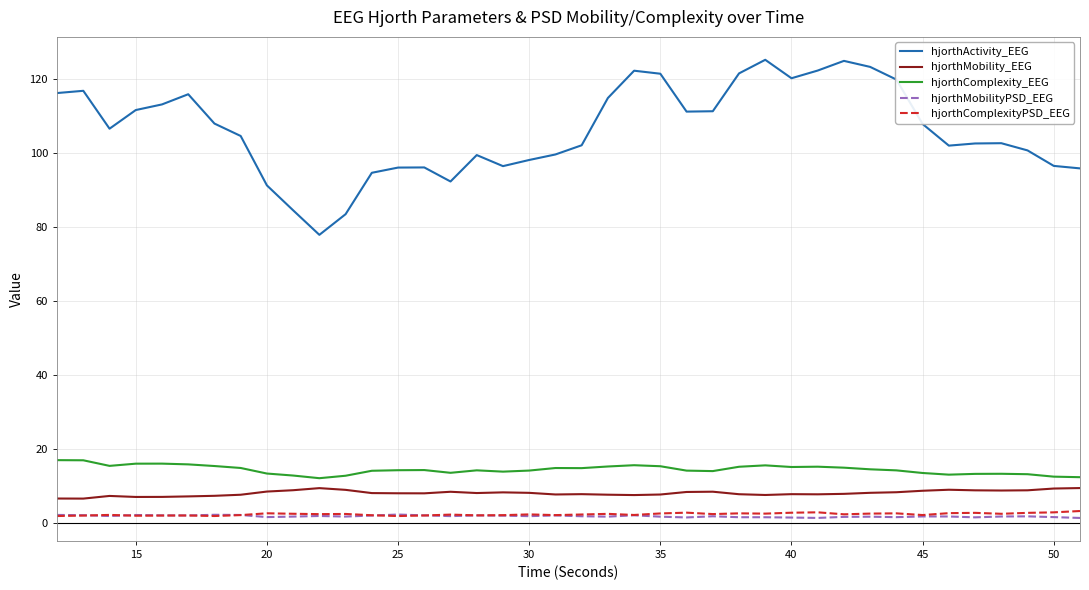

True or false: hjorthComplexity_EEG and hjorthActivity_EEG intersect in this chart.

False